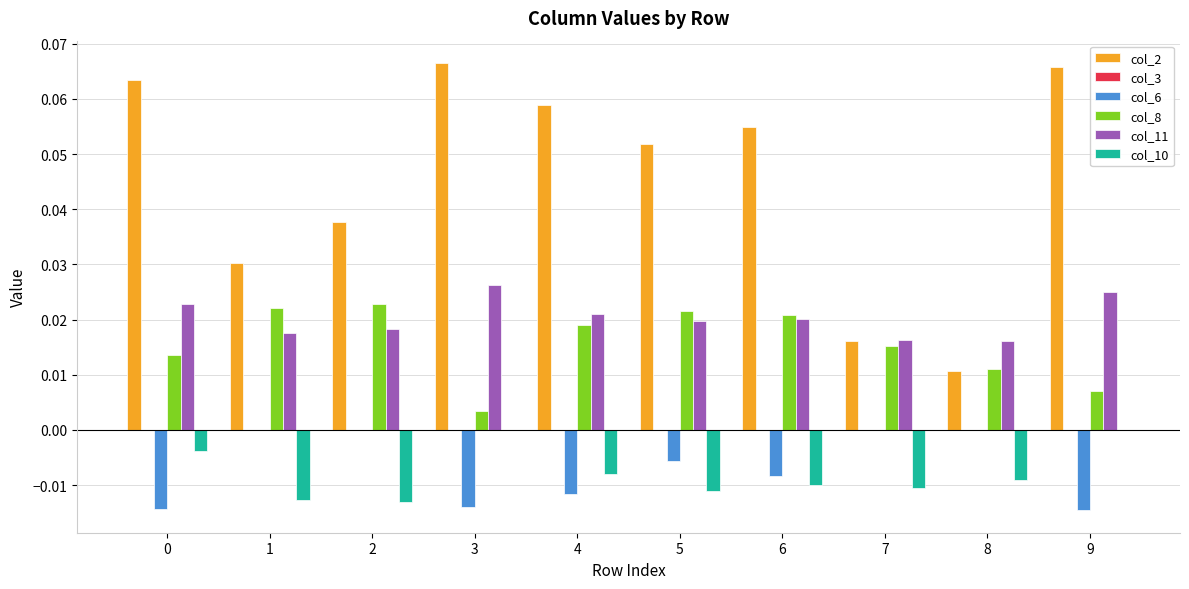

How many distinct data groups are displayed?

5